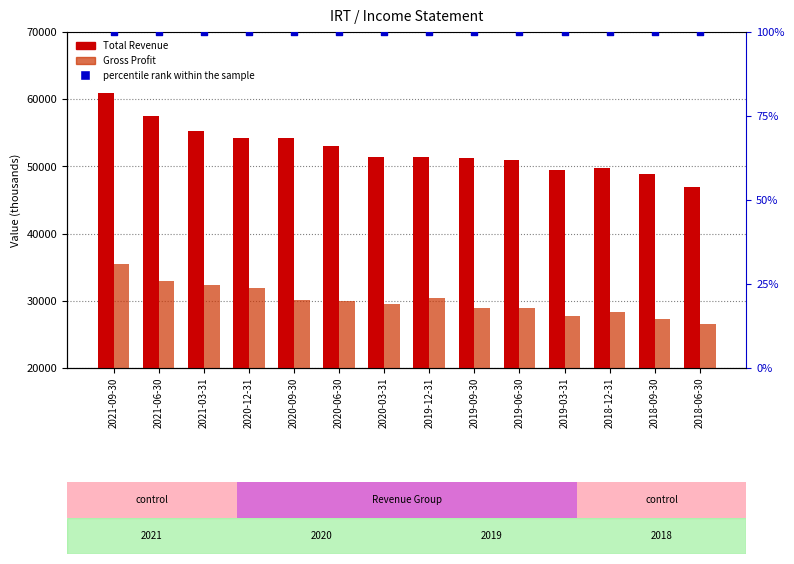

Which series has the largest total across all categories?

Total Revenue